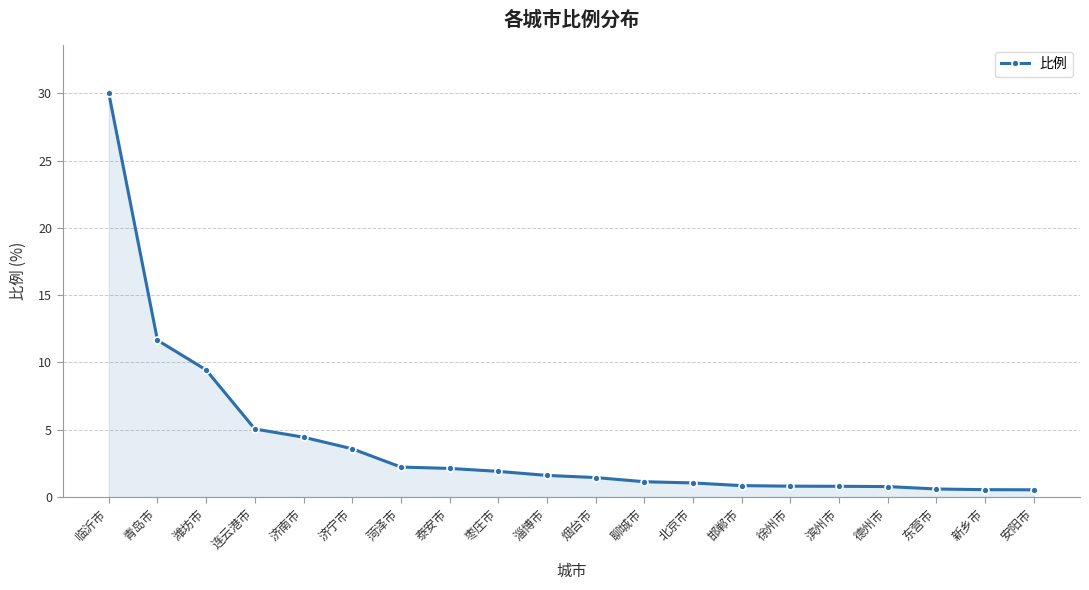

What is the label of the 14th point from the left?

邯郸市